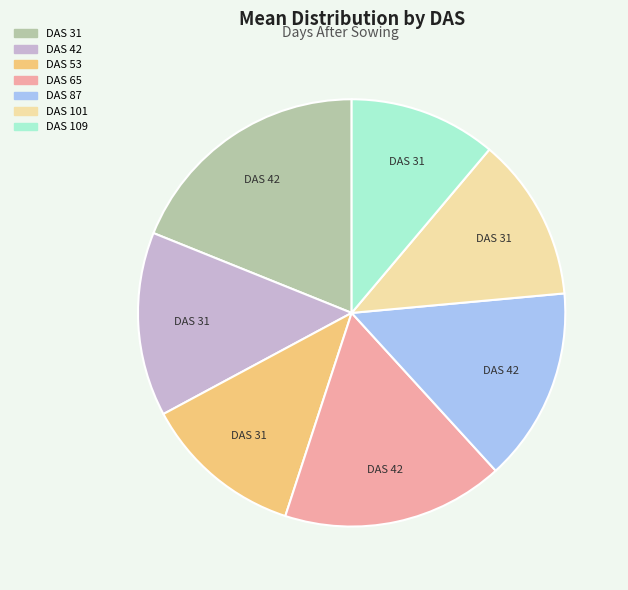

Is there any slice that represents more than half of the pie?

No